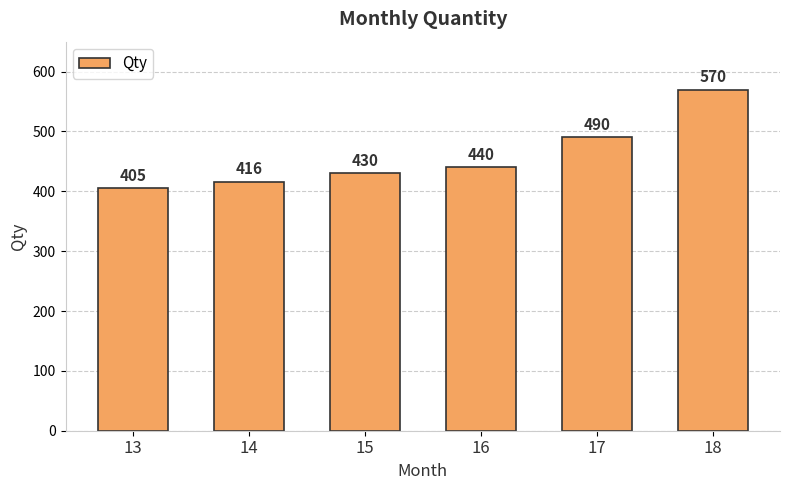

Are the bars grouped side by side (vs. stacked)?

No